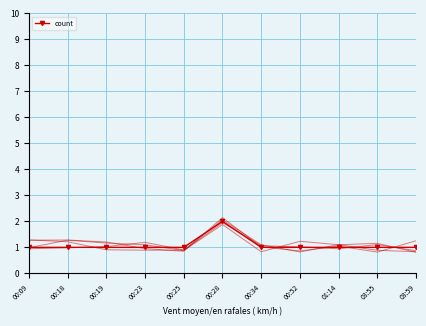

At which category does the data reach its first local peak?

00:28